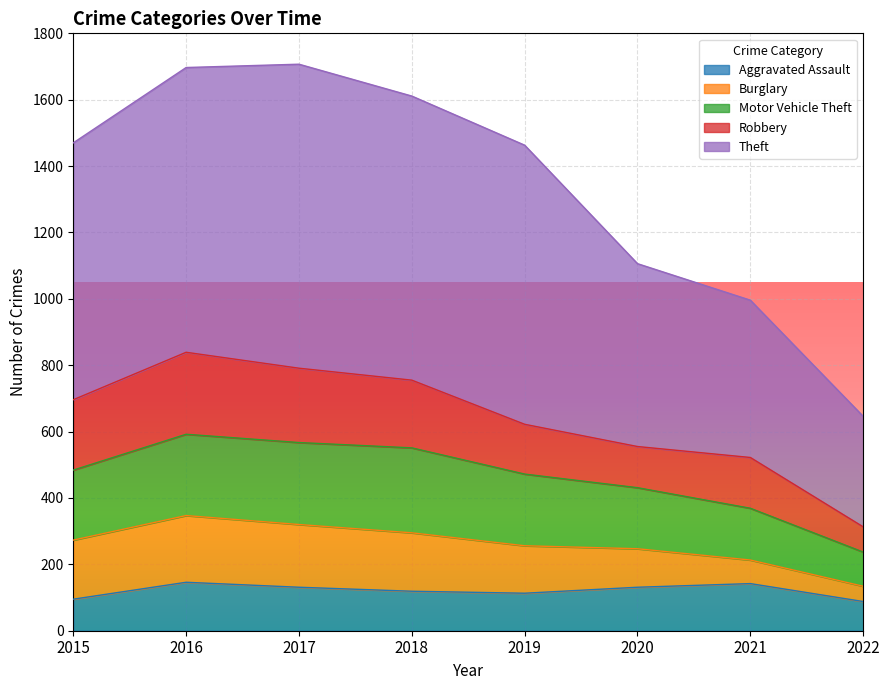

True or false: Aggravated Assault and Motor Vehicle Theft cross at least once.

False